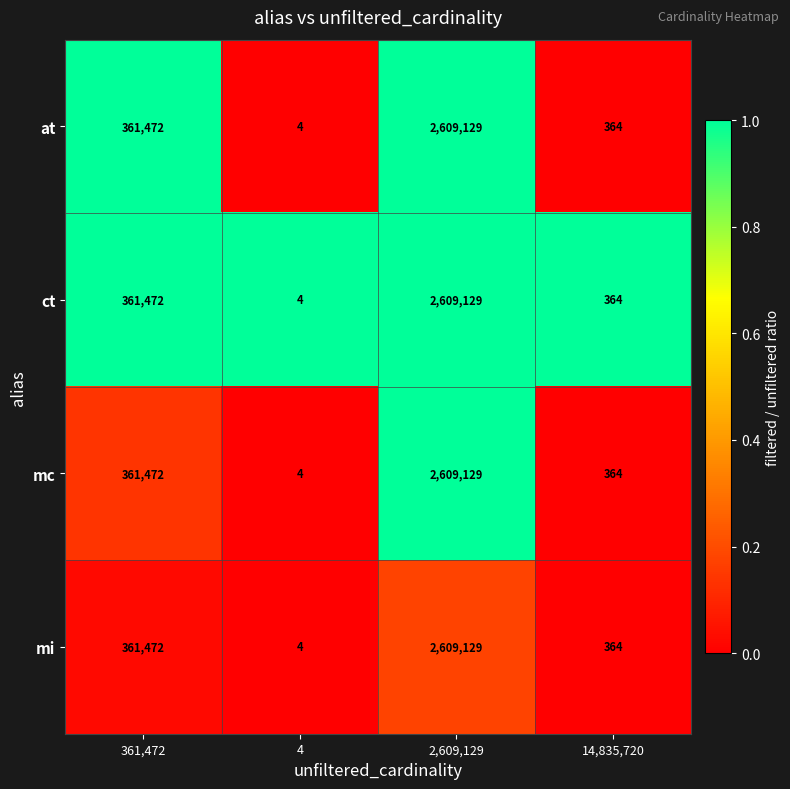

True or false: mi has a value of 364 at 14,835,720.

True